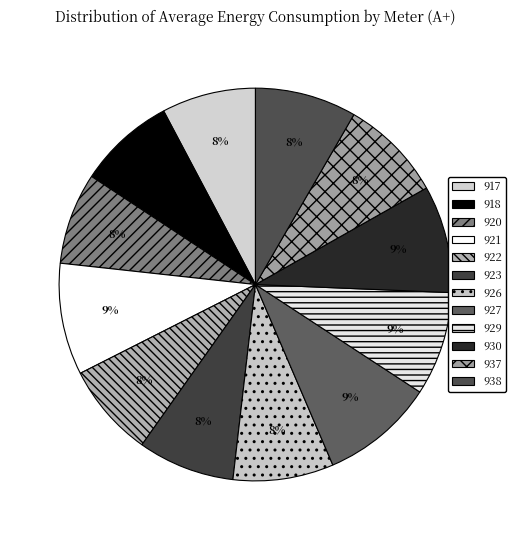

How many segments does this pie chart have?

12